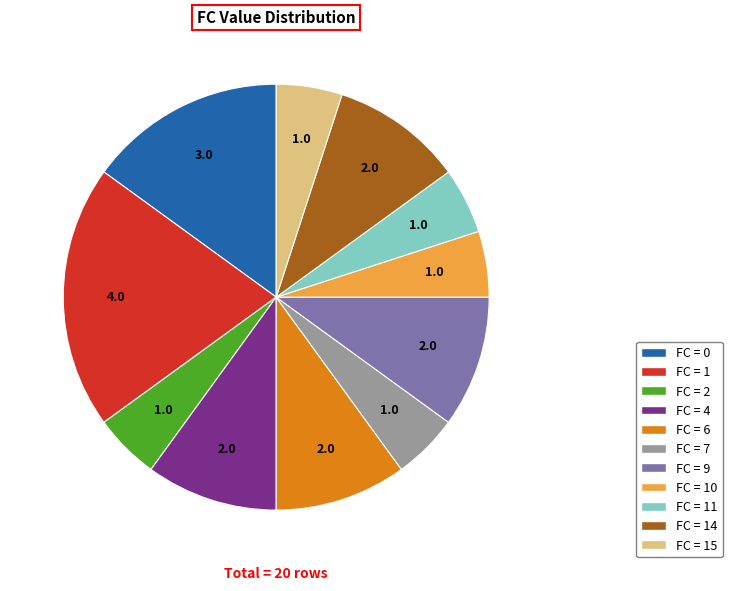

How many segments does this pie chart have?

11